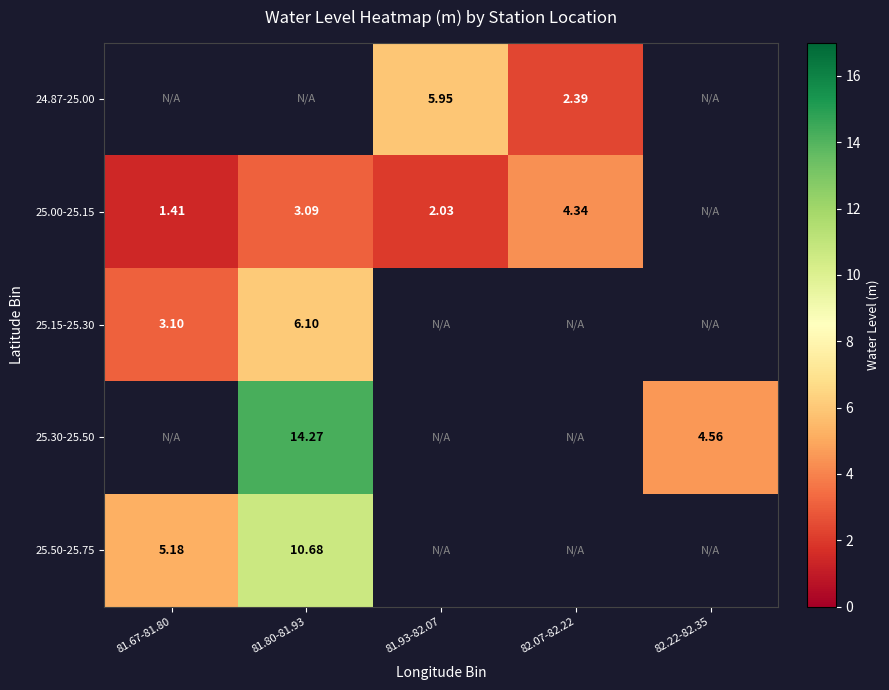

What is the greatest value displayed?

14.3